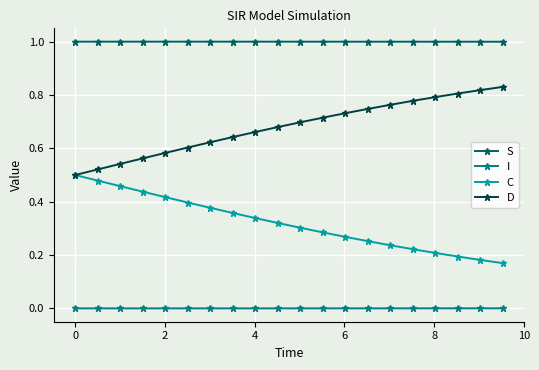

True or false: S and I cross at least once.

False